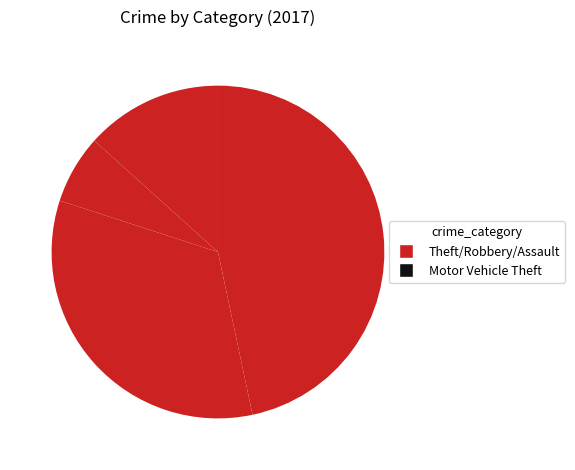

What is the largest slice in the pie chart?

Theft